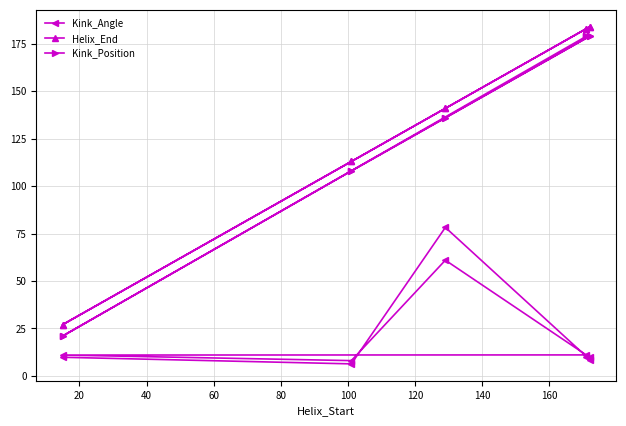

Does the chart display data point markers on the line(s)?

Yes